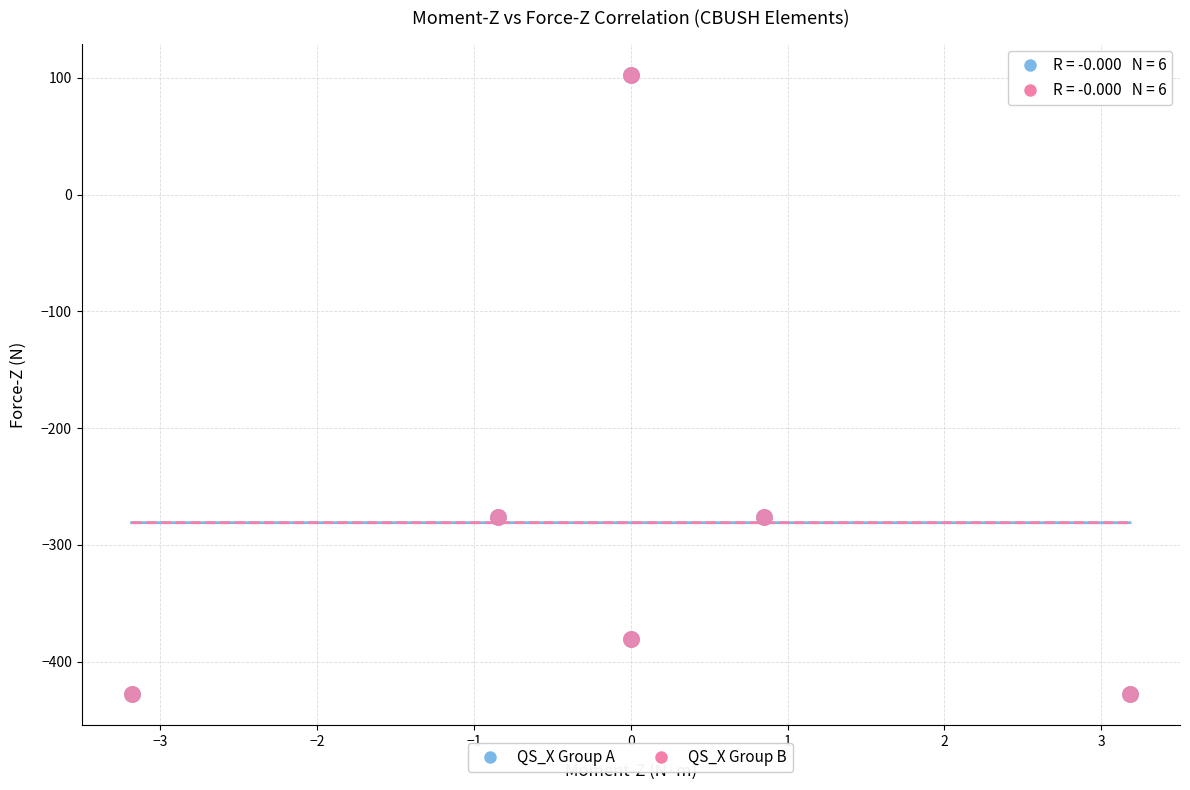

What are all the series names shown in the legend?

QS_X Group A, QS_X Group B